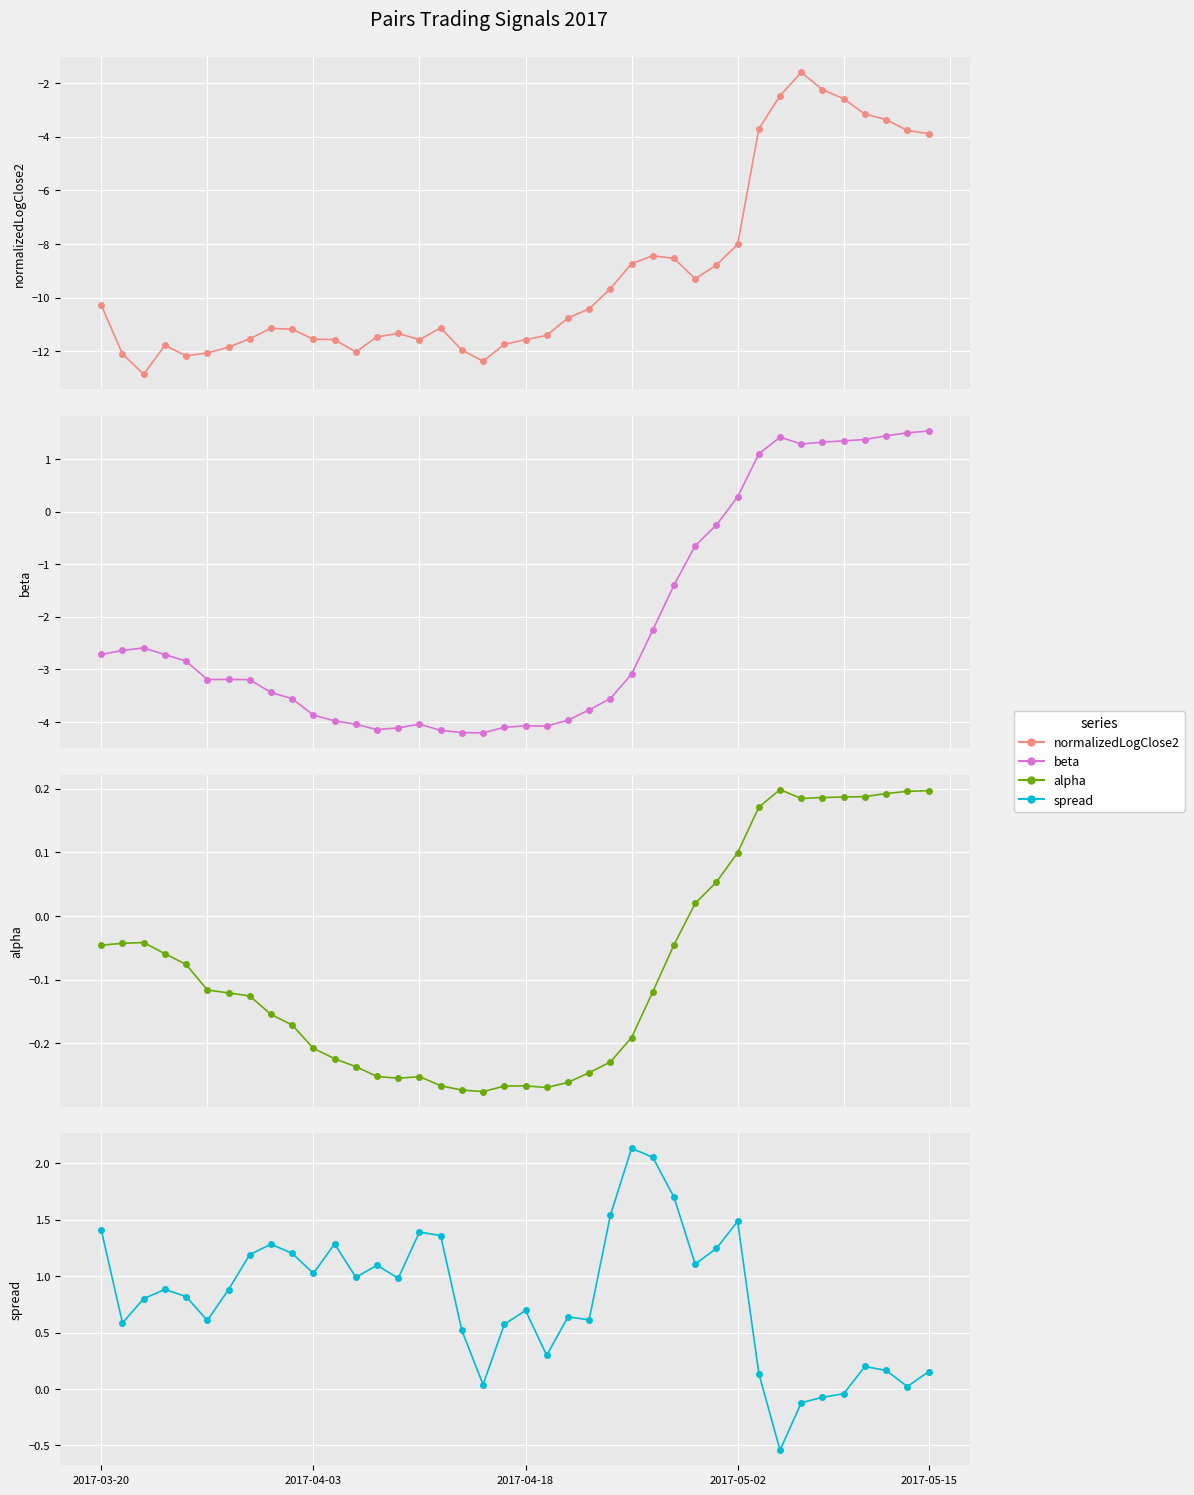

Reading right to left, transcribe all the data shown in this chart.

normalizedLogClose2: -3.9	-3.8	-3.4	-3.2	-2.6	-2.2	-1.6	-2.5	-3.7	-8.0	-8.8	-9.3	-8.5	-8.4	-8.7	-9.7	-10.4	-10.8	-11.4	-11.6	-11.7	-12.4	-12.0	-11.1	-11.6	-11.3	-11.5	-12.0	-11.6	-11.6	-11.2	-11.1	-11.5	-11.9	-12.1	-12.2	-11.8	-12.9	-12.1	-10.3
beta: 1.5	1.5	1.4	1.4	1.3	1.3	1.3	1.4	1.1	0.3	-0.3	-0.6	-1.4	-2.3	-3.1	-3.6	-3.8	-4.0	-4.1	-4.1	-4.1	-4.2	-4.2	-4.2	-4.0	-4.1	-4.1	-4.0	-4.0	-3.9	-3.6	-3.4	-3.2	-3.2	-3.2	-2.8	-2.7	-2.6	-2.6	-2.7
alpha: 0.2	0.2	0.2	0.2	0.2	0.2	0.2	0.2	0.2	0.1	0.1	0.0	-0.0	-0.1	-0.2	-0.2	-0.2	-0.3	-0.3	-0.3	-0.3	-0.3	-0.3	-0.3	-0.3	-0.3	-0.3	-0.2	-0.2	-0.2	-0.2	-0.2	-0.1	-0.1	-0.1	-0.1	-0.1	-0.0	-0.0	-0.0
spread: 0.2	0.0	0.2	0.2	-0.0	-0.1	-0.1	-0.5	0.1	1.5	1.2	1.1	1.7	2.1	2.1	1.5	0.6	0.6	0.3	0.7	0.6	0.0	0.5	1.4	1.4	1.0	1.1	1.0	1.3	1.0	1.2	1.3	1.2	0.9	0.6	0.8	0.9	0.8	0.6	1.4